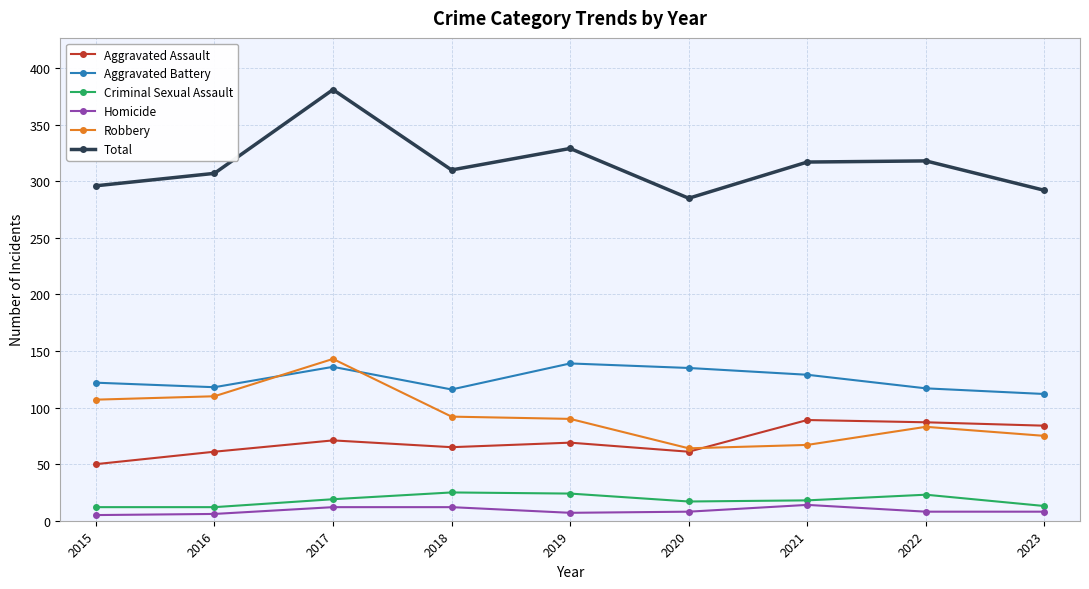

True or false: Homicide and Aggravated Assault cross at least once.

False